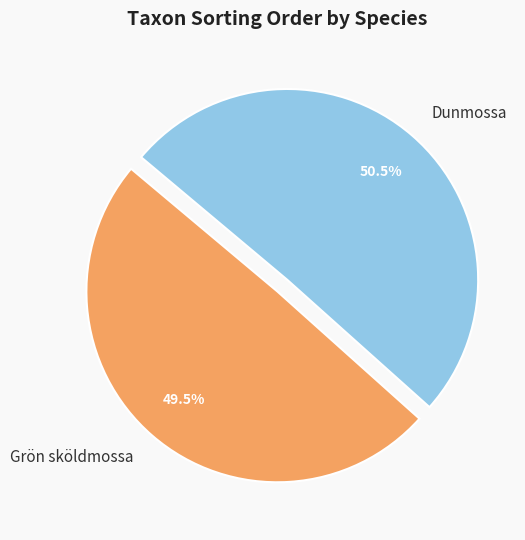

Is it true that Dunmossa is 61% of the pie?

False